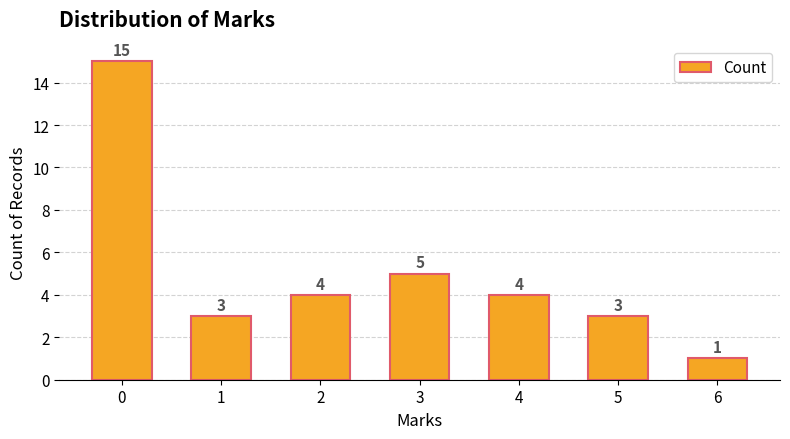

How many series are shown in this chart?

1